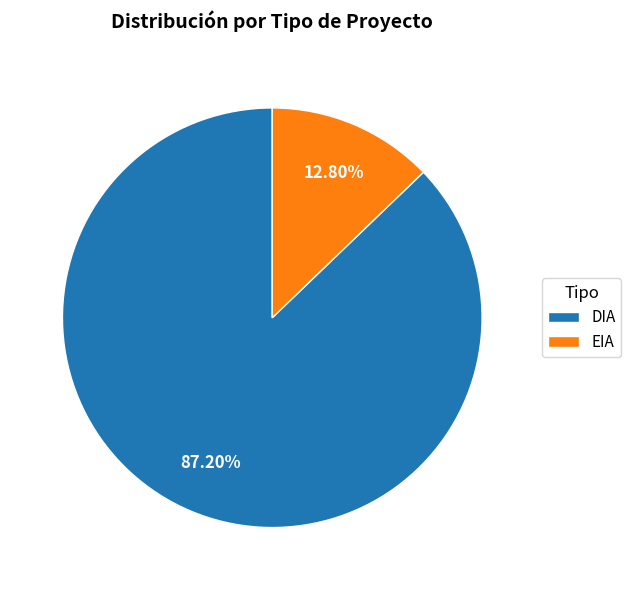

What is the ratio of the value at DIA to the value at EIA?

6.8